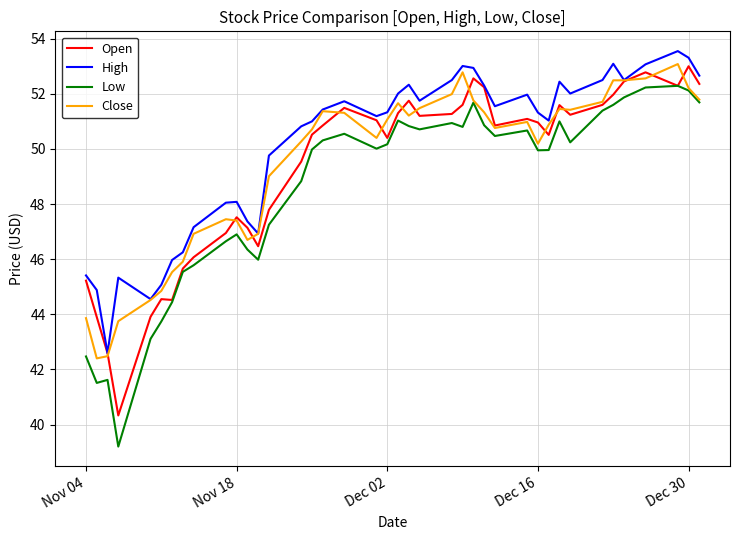

What is the minimum value for High?

42.6